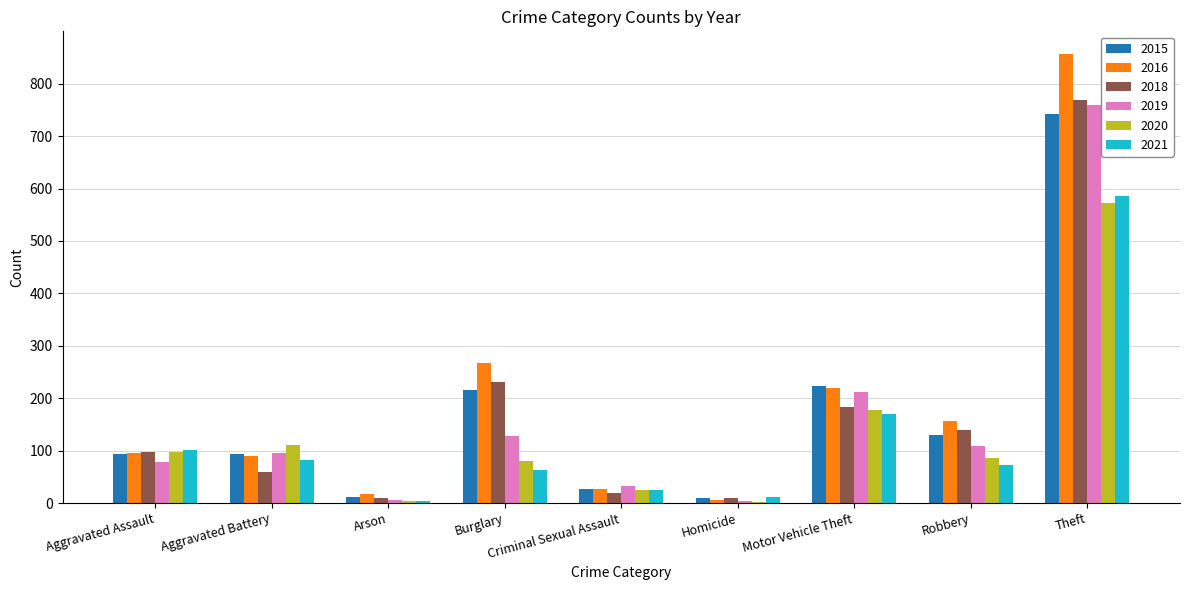

Which series has the widest spread of values?

2016